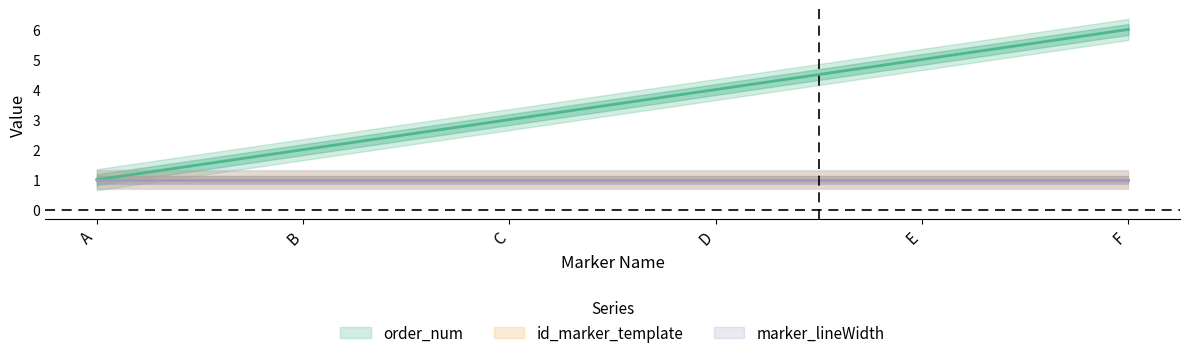

At which label is marker_lineWidth closest to 1?

A